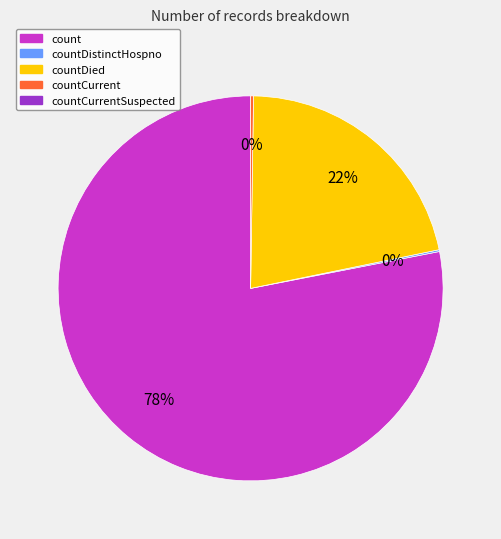

To the nearest percent, what is the difference between the largest and smallest slice percentages?

78%